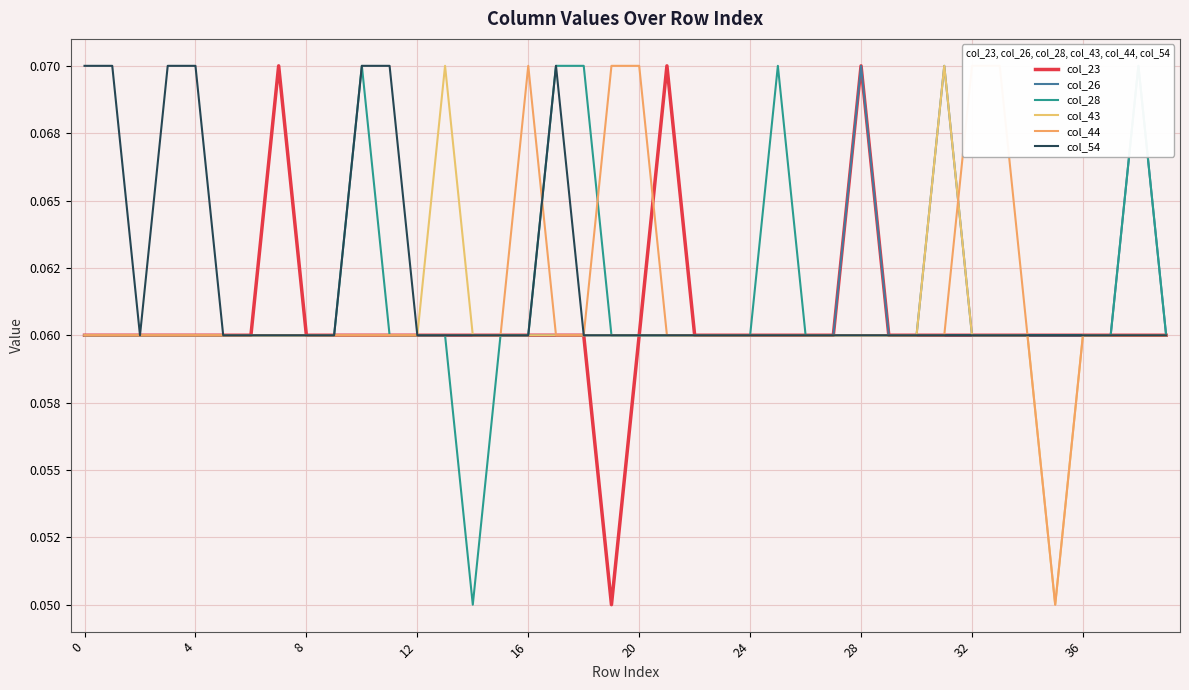

Does the chart display data point markers on the line(s)?

No